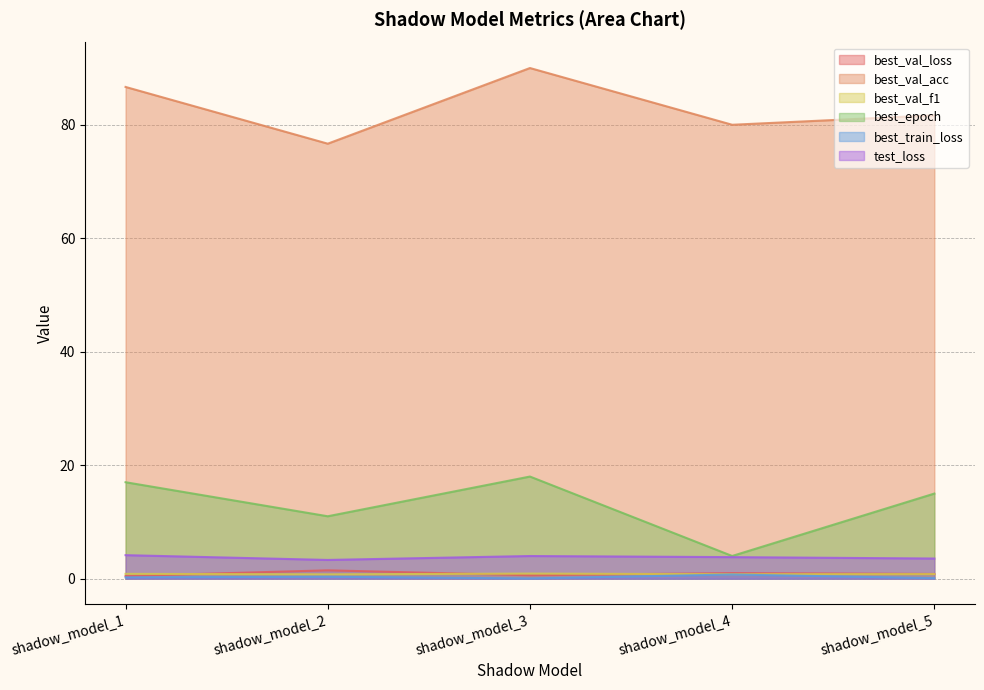

At which category does the chart reach its minimum across all series?

shadow_model_3